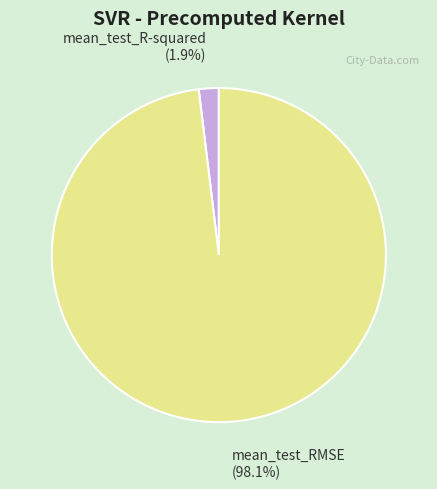

Combined, do mean_test_RMSE and mean_test_R-squared account for over 50%?

Yes